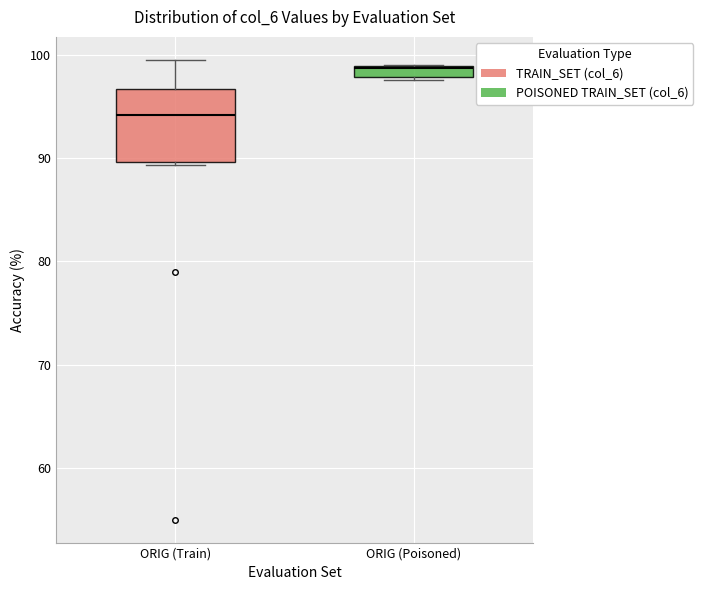

Where is the lower edge of the box for ORIG (Train) on the y-axis? The values are not printed on the chart, so give them approximately, as read against the axis.

90